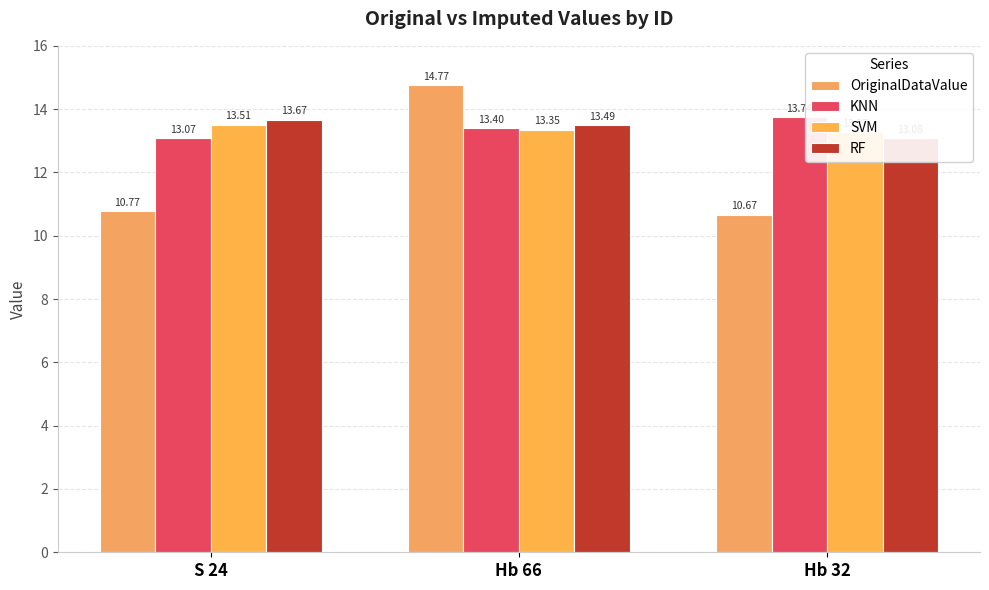

Which category has the highest value across all series?

Hb 66